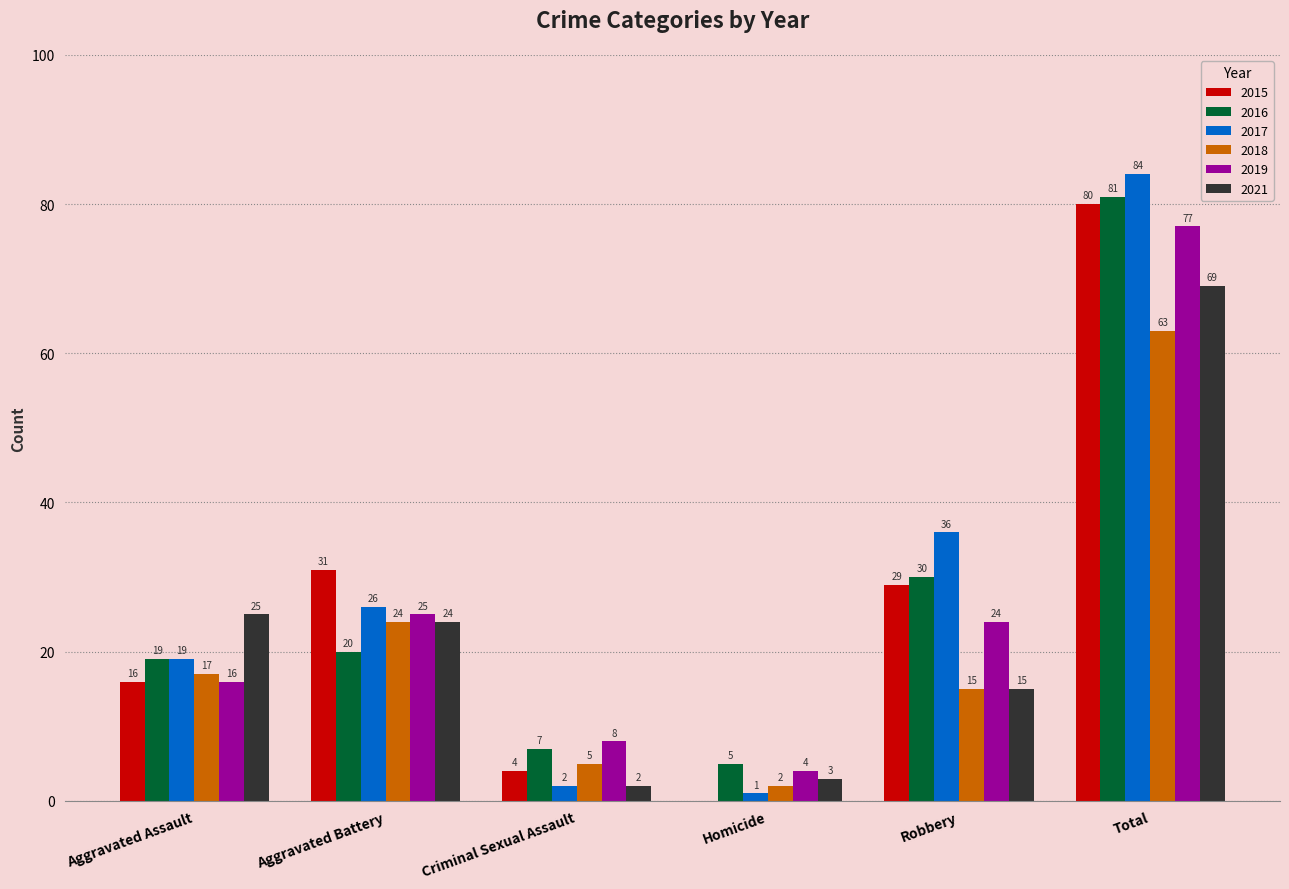

Is it true that 2016 equals 81 at Total?

True